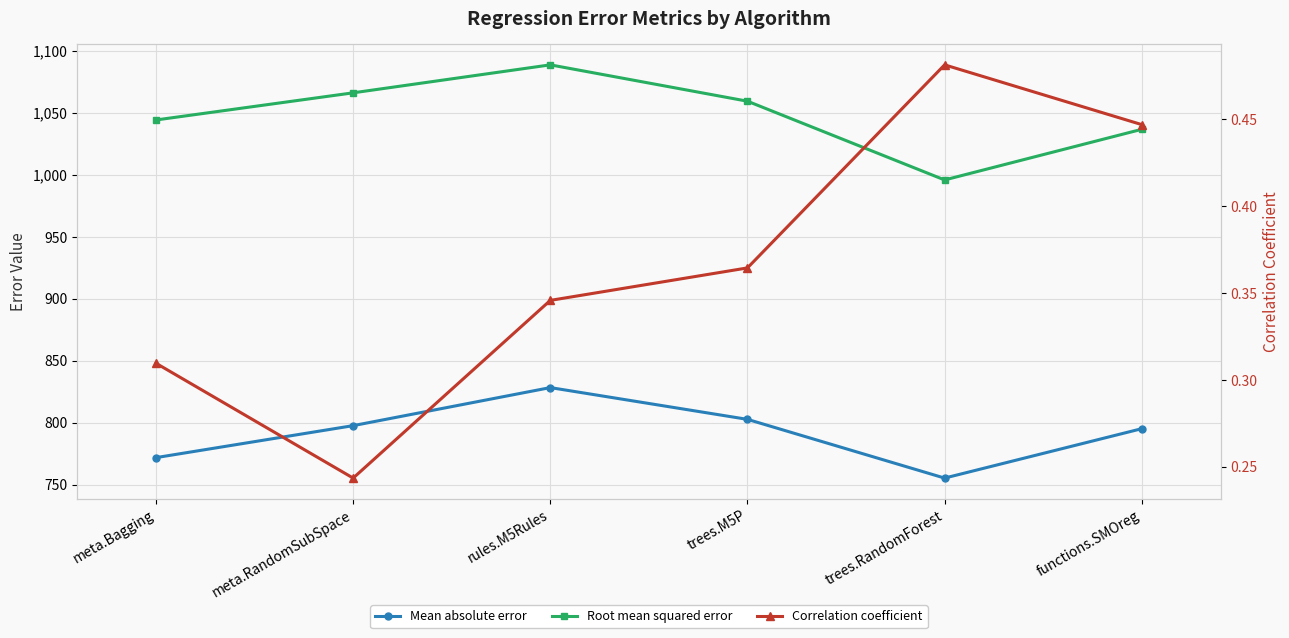

How many values in the Root mean squared error series are below 1059?

3